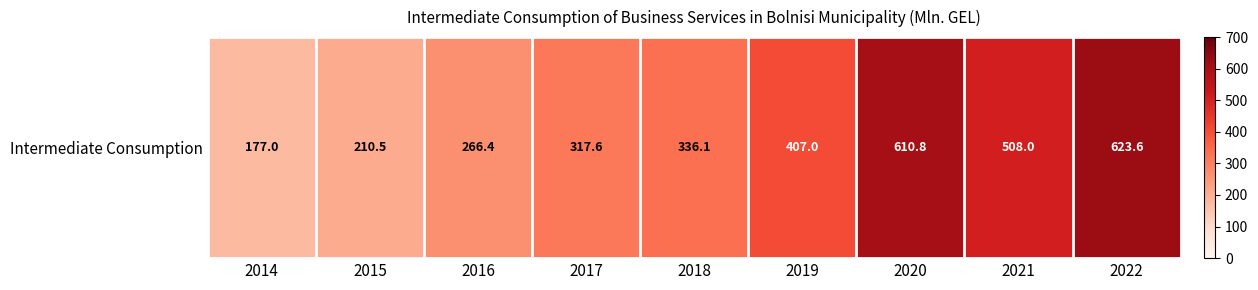

Where is the data nearest to the value 400?

2019